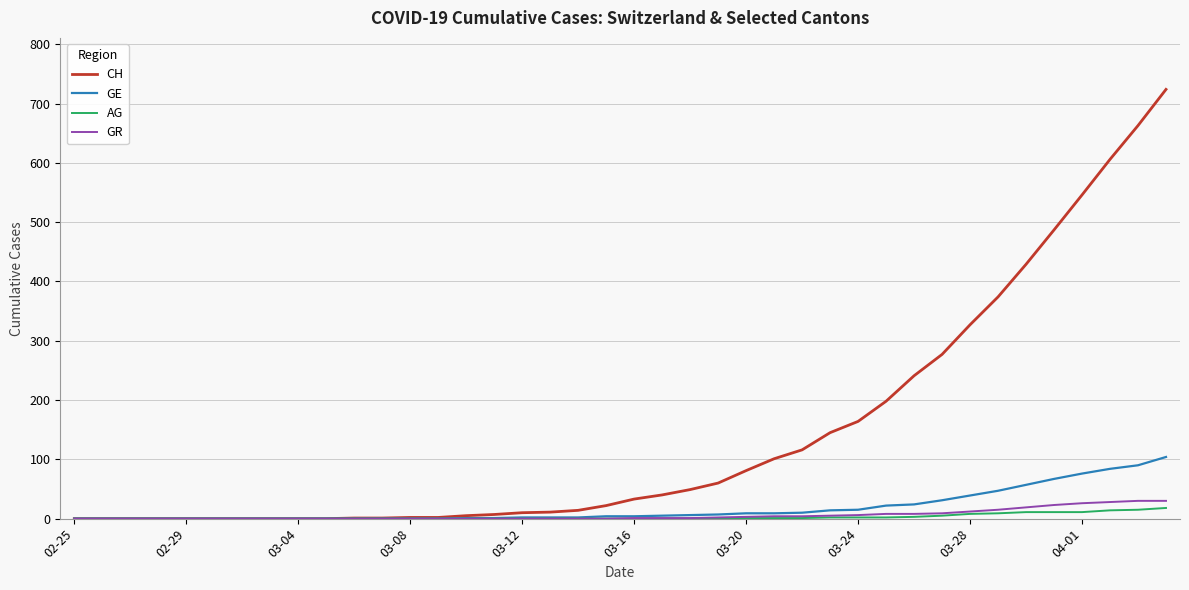

What is the maximum value for CH?

724